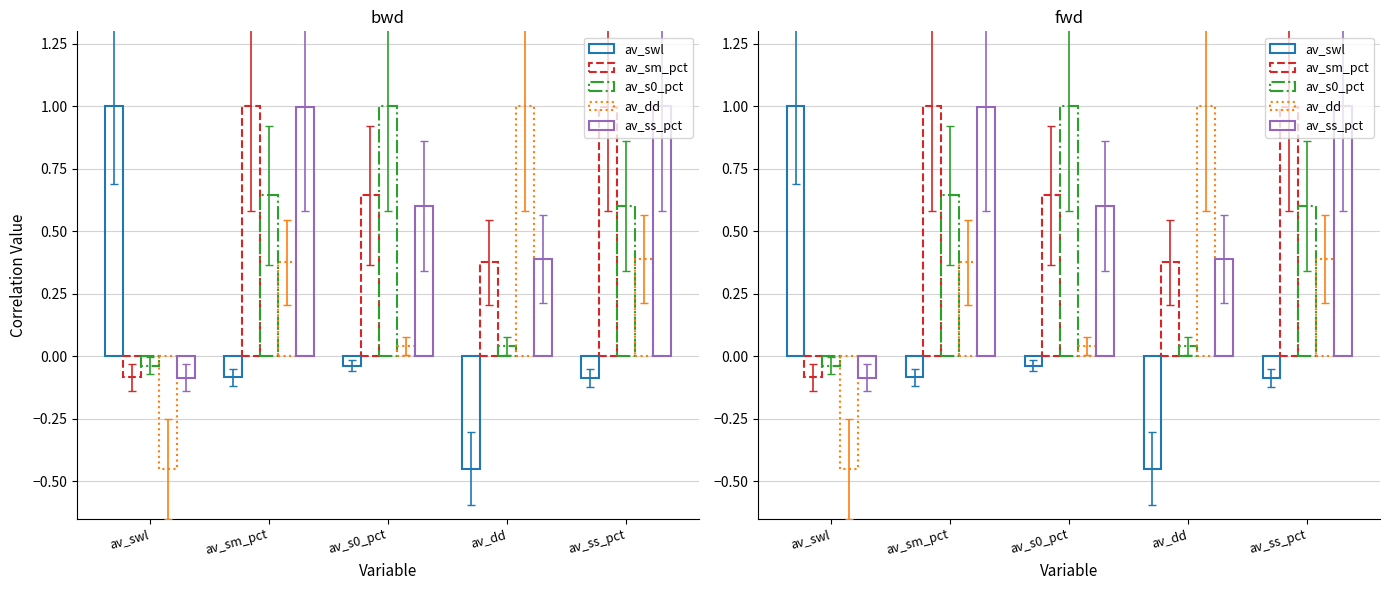

Which series changed the most between av_swl and av_ss_pct?

av_swl